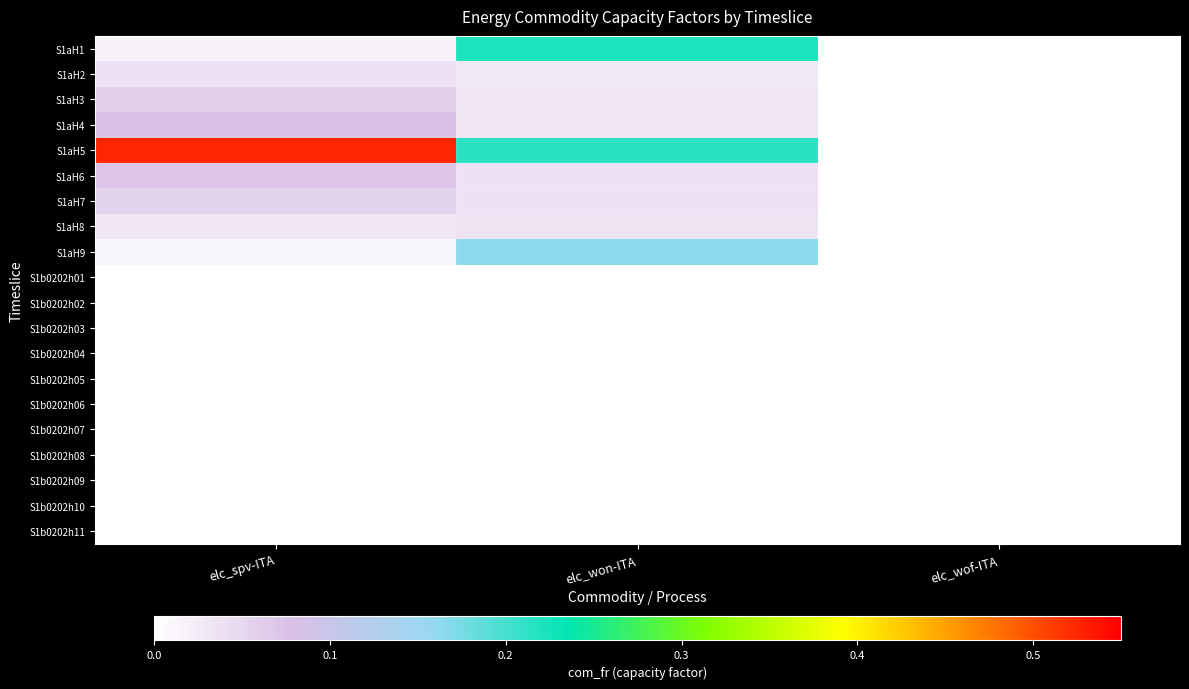

Which series has the largest total across all categories?

S1aH5